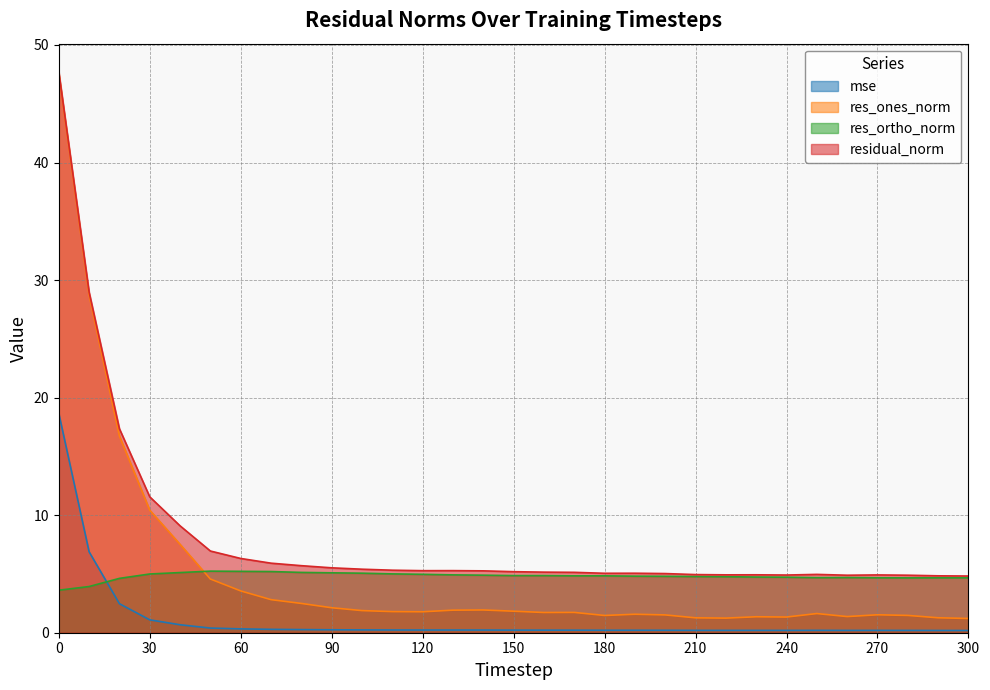

Is the value of res_ones_norm at 10 greater than the value of res_ortho_norm at 100?

Yes